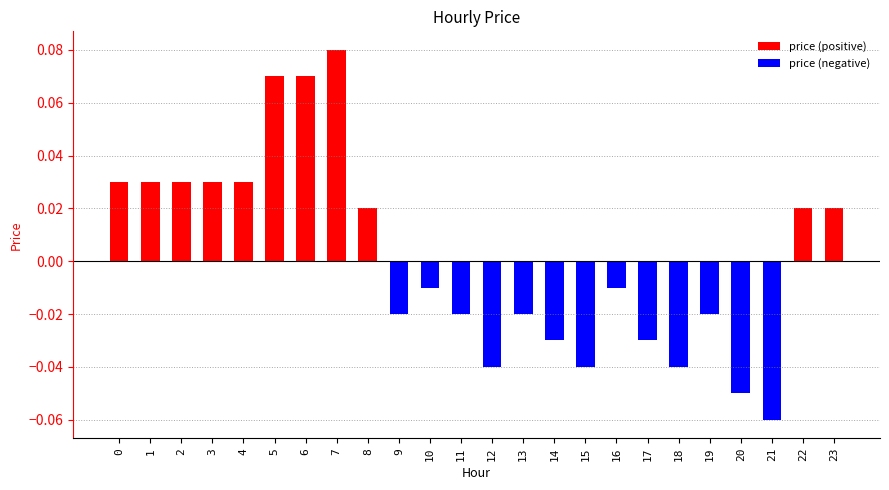

How many values are below zero?

13